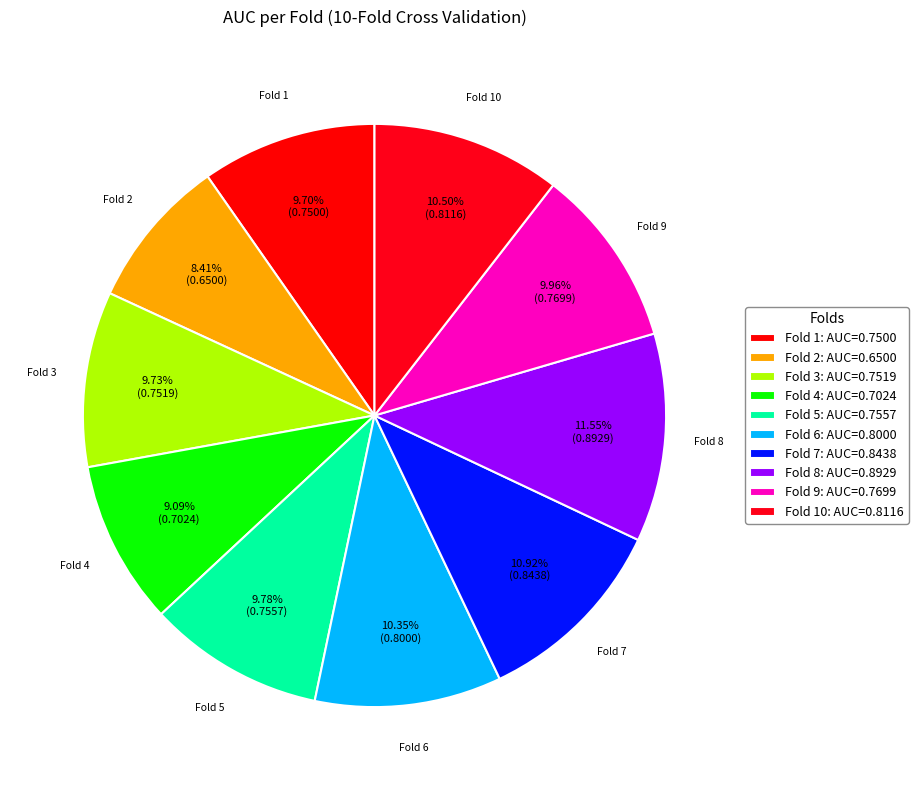

Is there any slice that represents more than half of the pie?

No